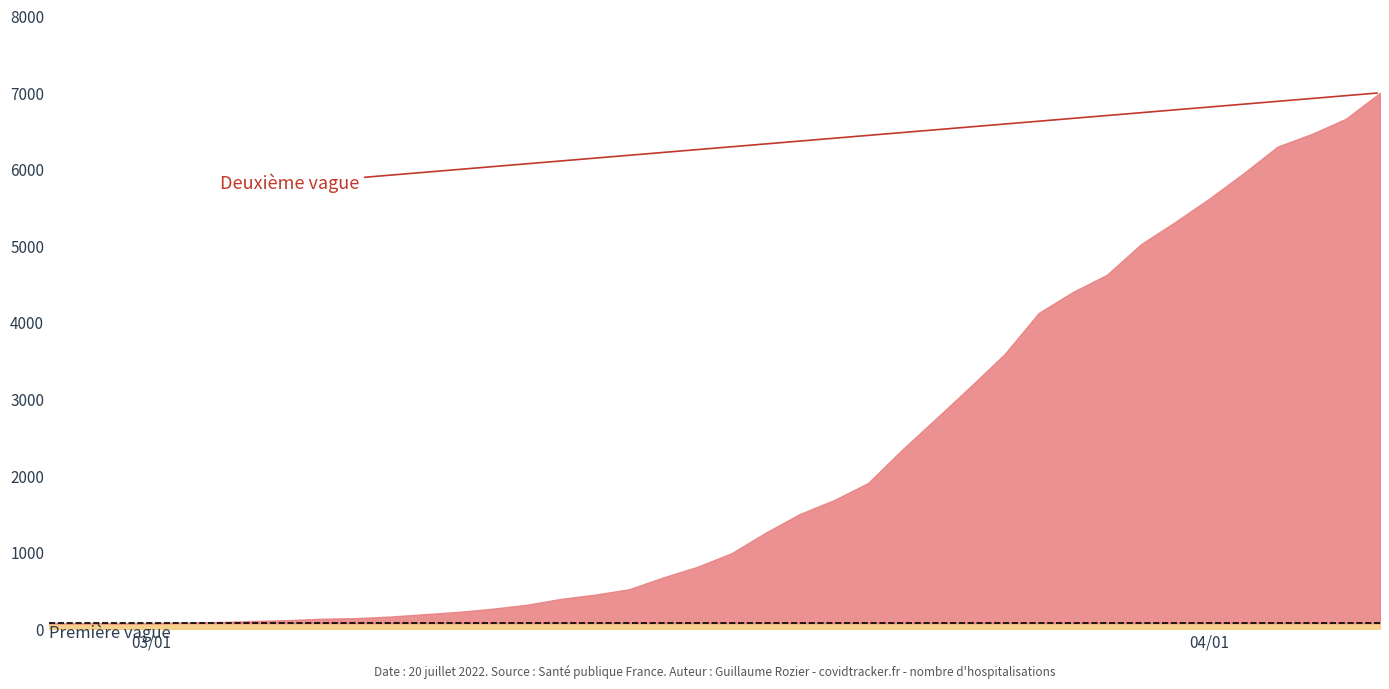

At which category does the chart reach its minimum across all series?

2020-02-27